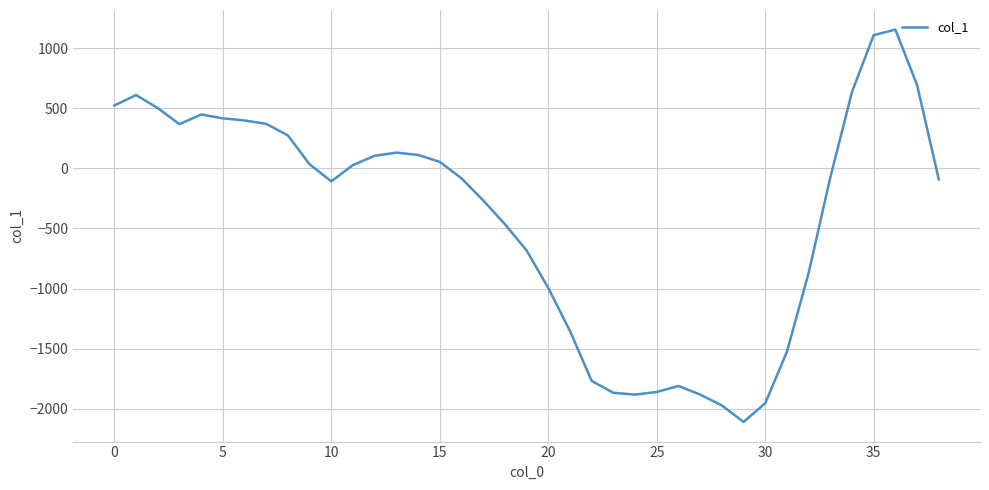

What is the difference between the maximum and minimum values?

3269